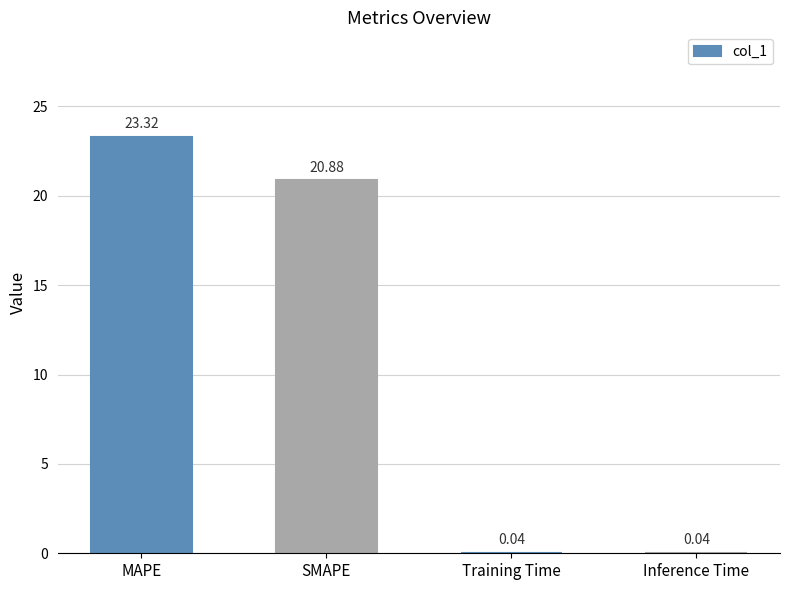

Count the number of values greater than 20.

2